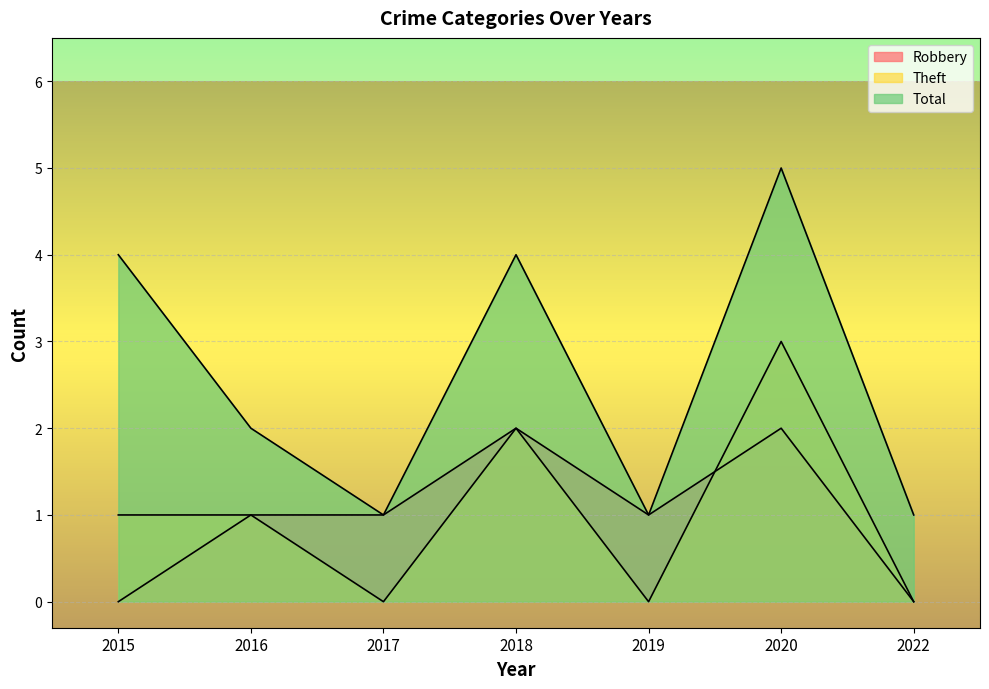

What is the difference between the highest and lowest values at 2016?

1